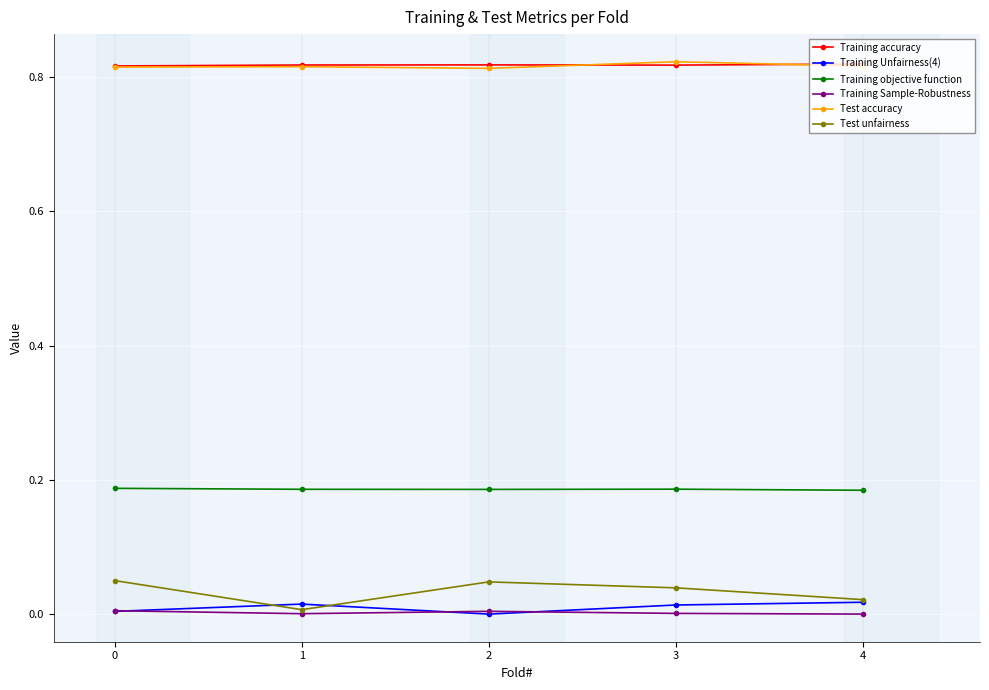

Which series has the largest range (max minus min)?

Test unfairness